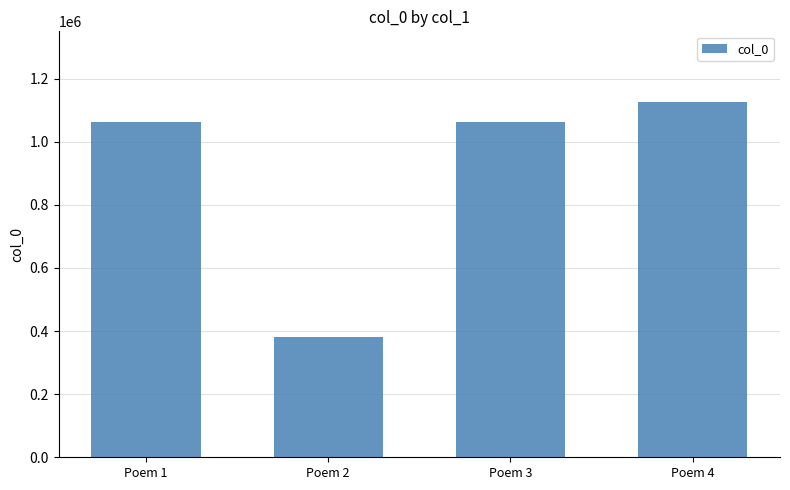

Which label corresponds to the smallest value in the chart?

Poem 2